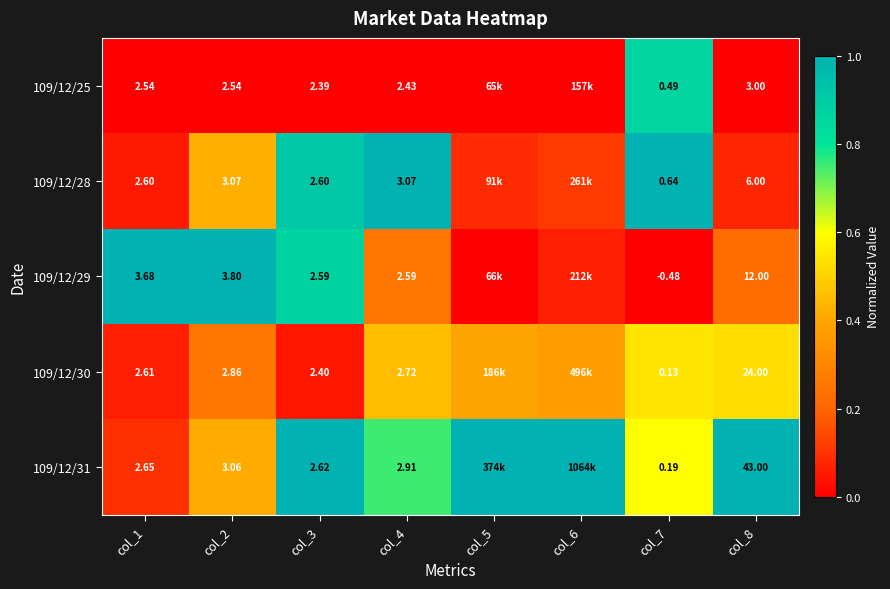

Is the value of 109/12/31 at col_8 greater than the value of 109/12/28 at col_4?

Yes